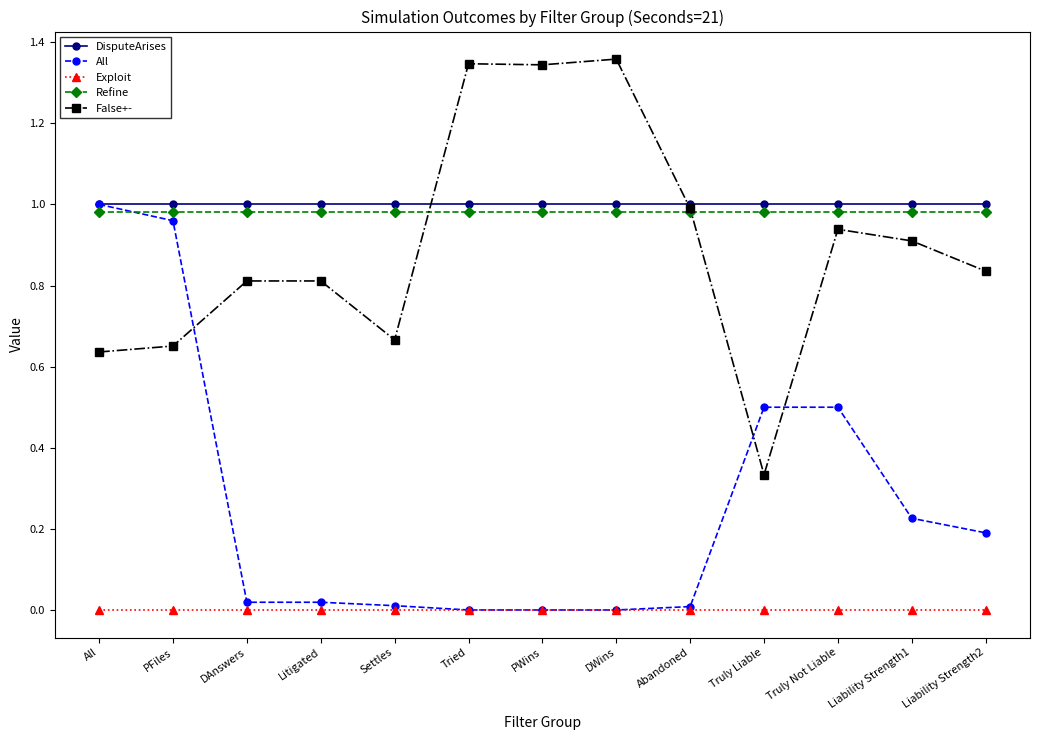

The Refine series shows 1.0 at Liability Strength1. True or false?

True